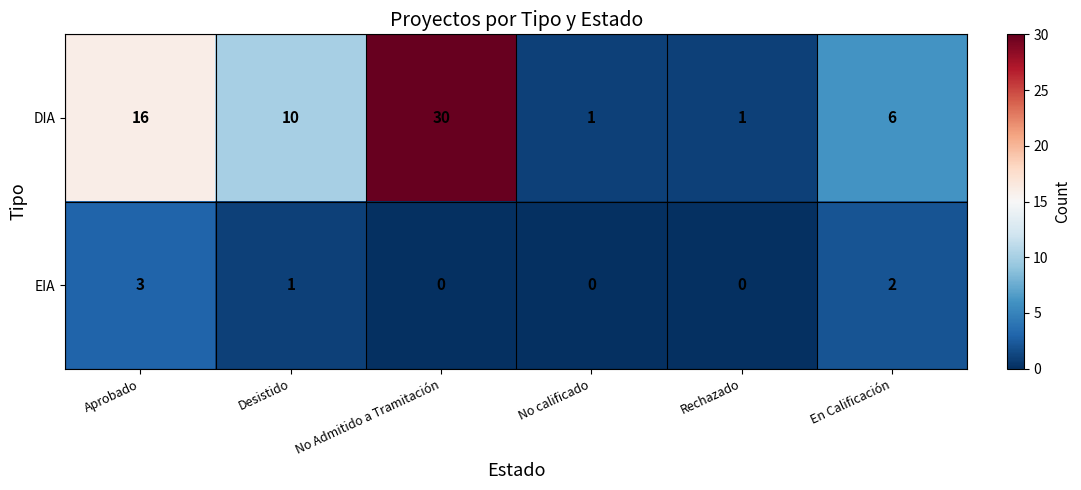

List the series in order of their peak value, highest first.

DIA, EIA